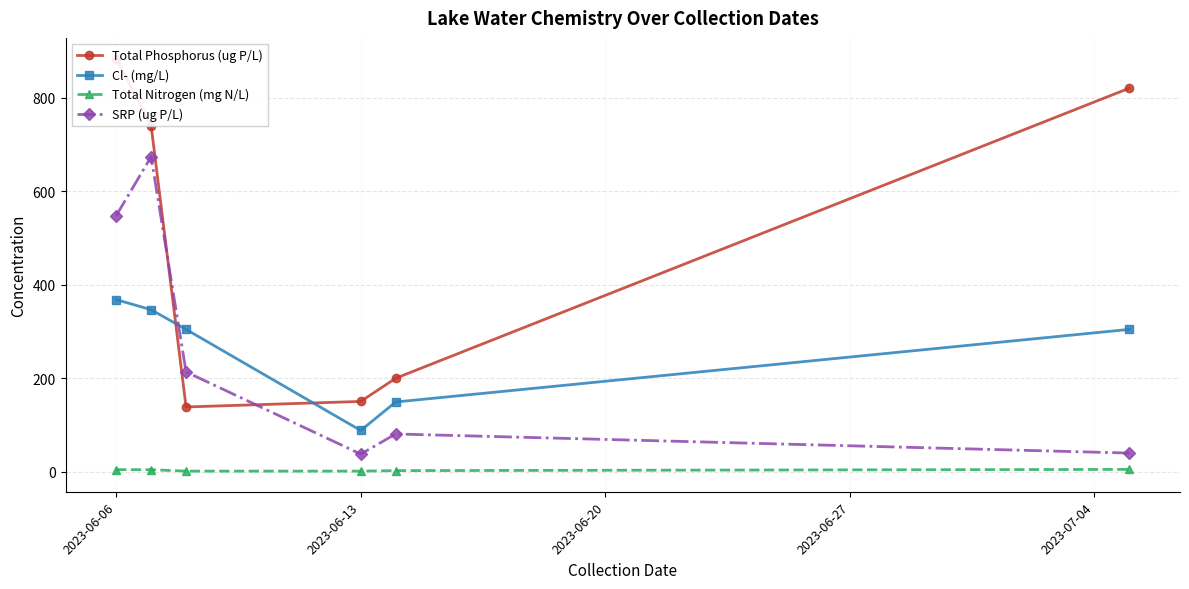

Where is the first local minimum for SRP (ug P/L)?

2023-06-13